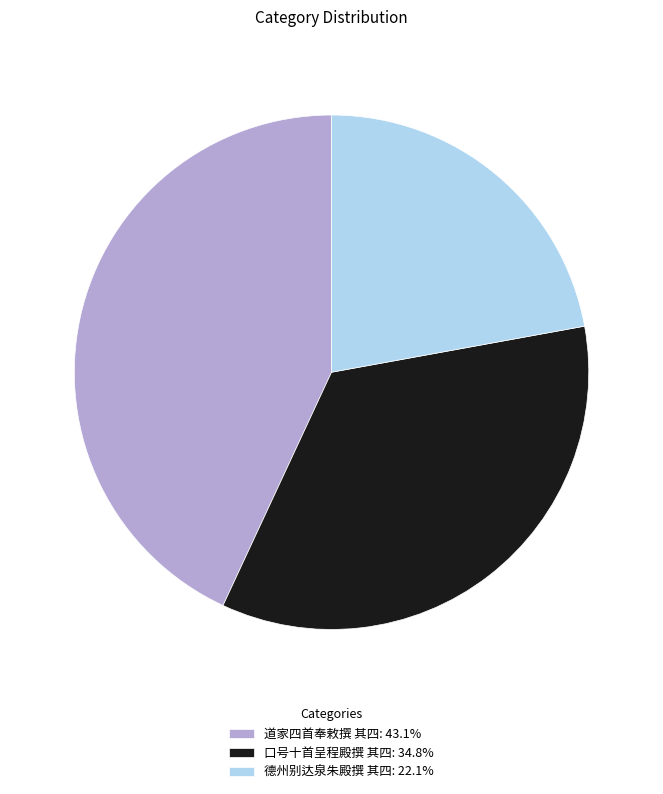

True or false: 口号十首呈程殿撰 其四 accounts for 35% of the total.

True